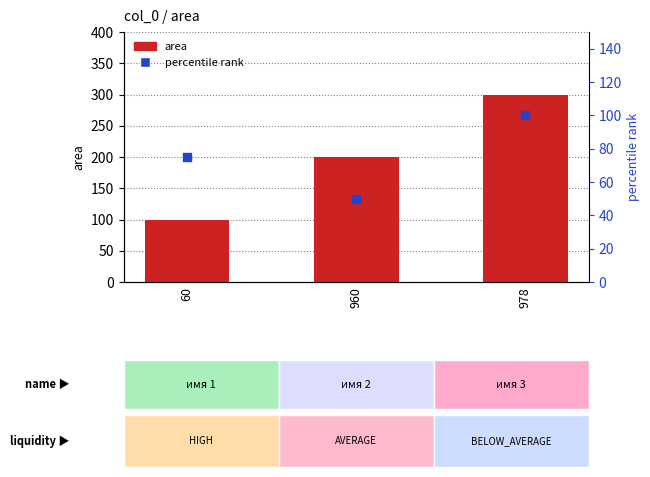

Which series contains the lowest Y value?

percentile rank